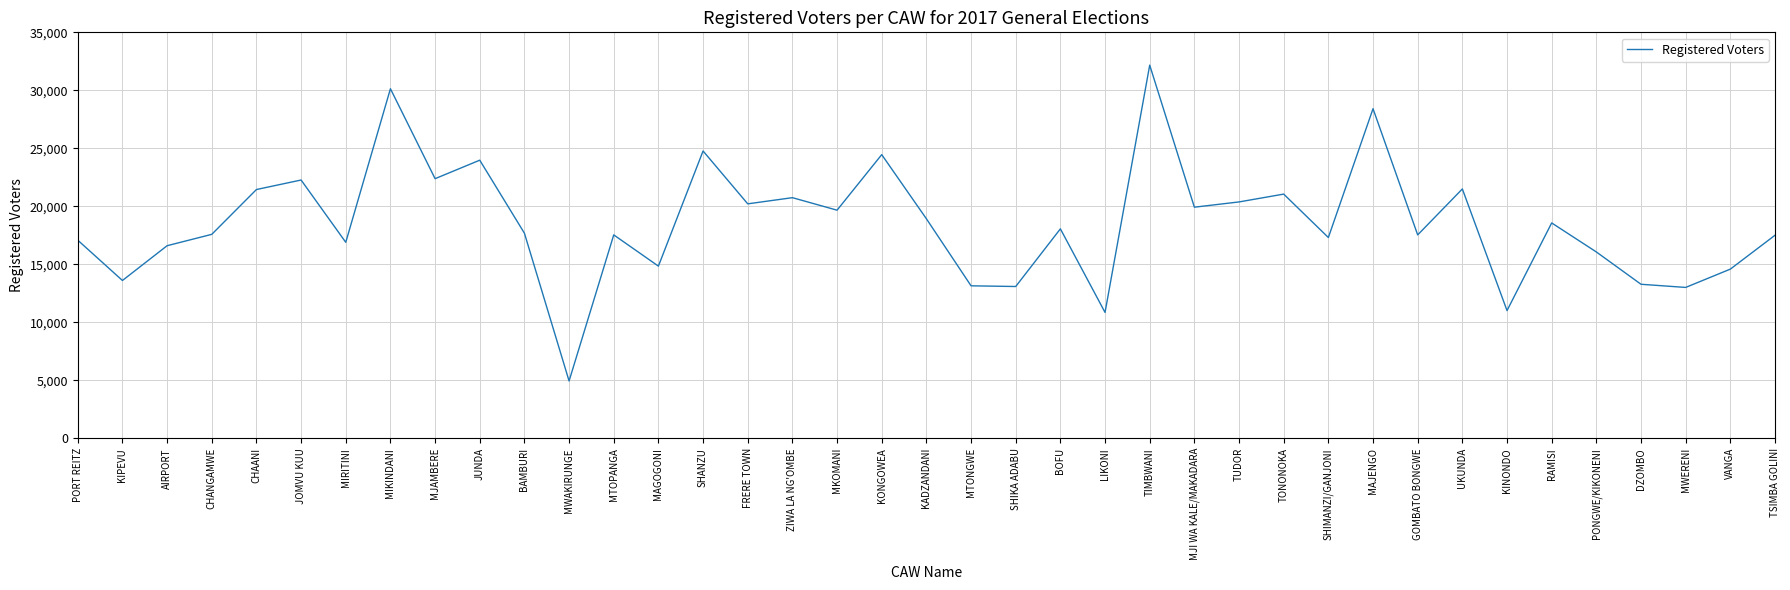

At which category does the chart reach its peak across all series?

TIMBWANI